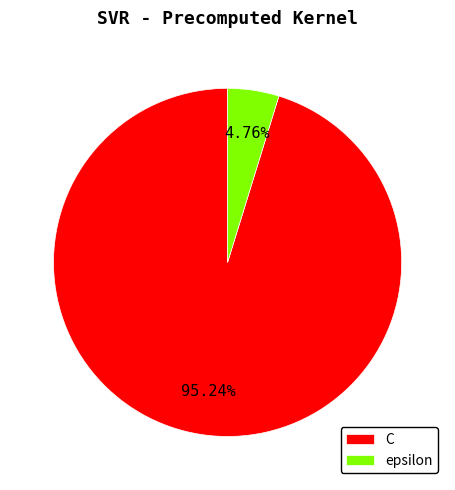

To the nearest percent, what percentage of the pie is epsilon?

5%